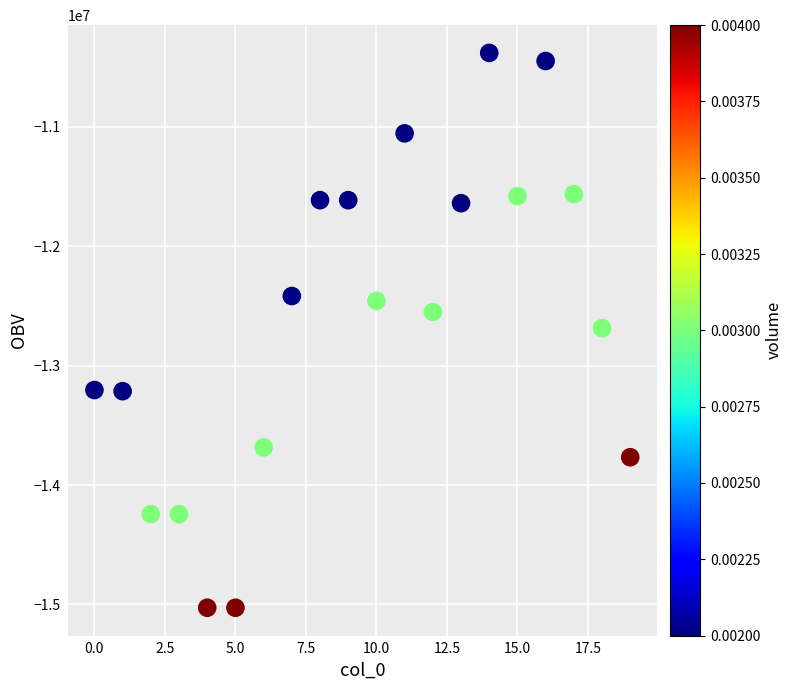

What is the range of Y values (max minus min)?

4645945.2